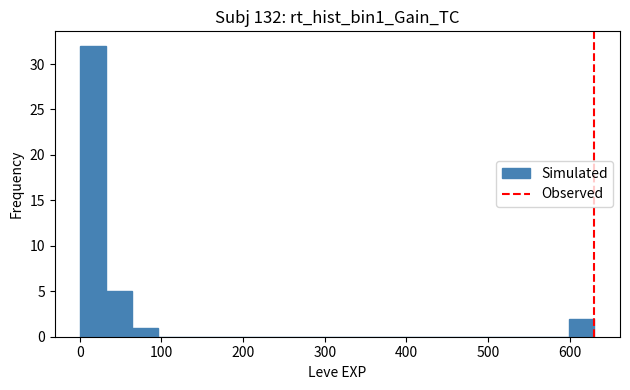

Around what value on the x-axis is the tallest bar? Give the approximate position of its centre, as read against the axis.

20